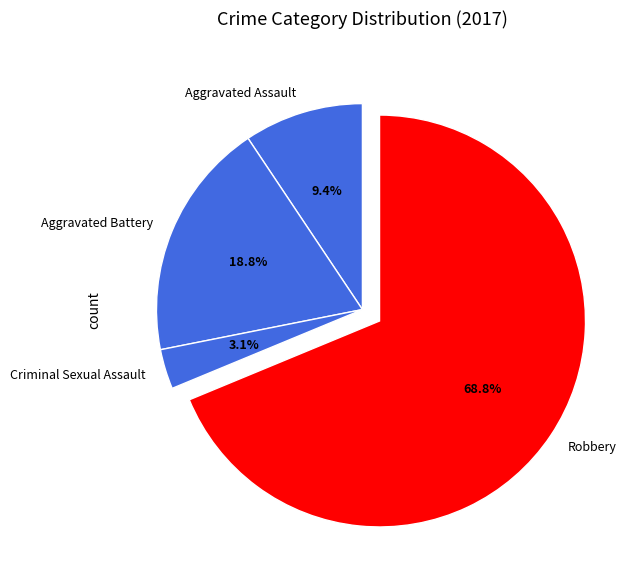

Is it true that Robbery is 69% of the pie?

True